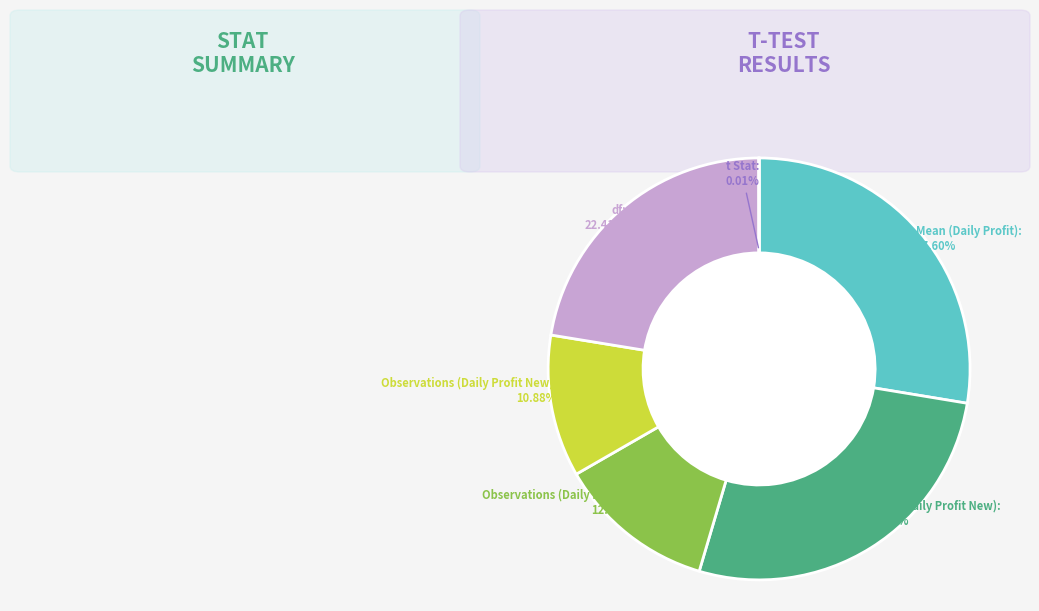

Between Mean (Daily Profit New) and Mean (Daily Profit), which is larger?

Mean (Daily Profit)